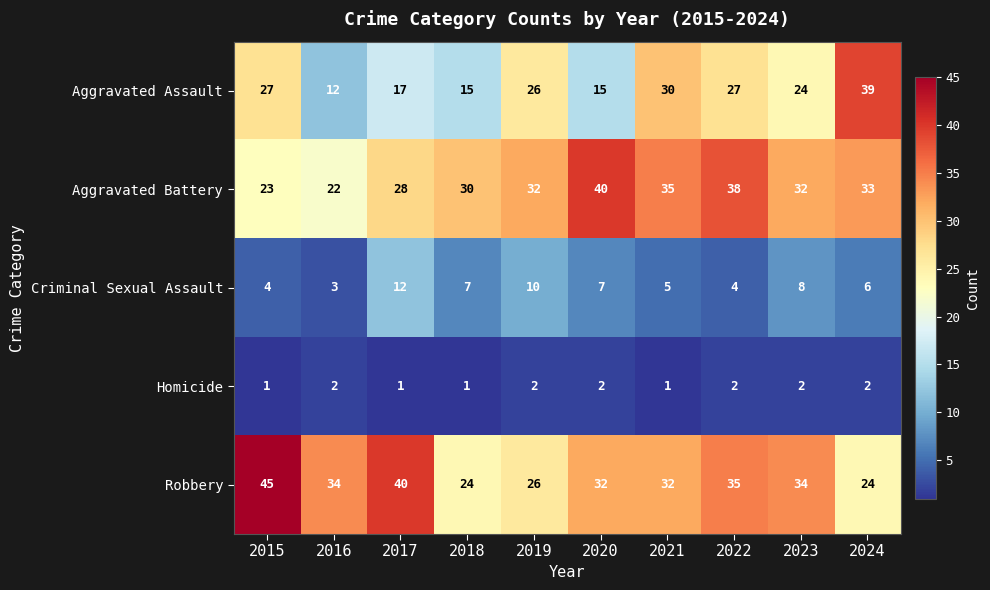

What is the sum of all Homicide values?

16